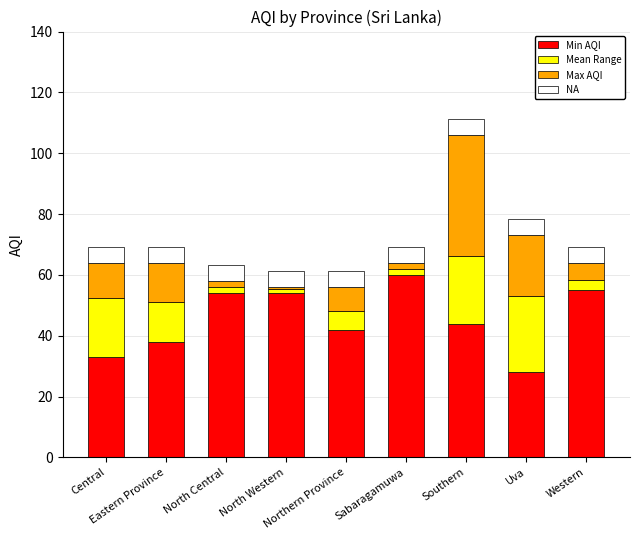

What is the minimum value for Min AQI?

28.0